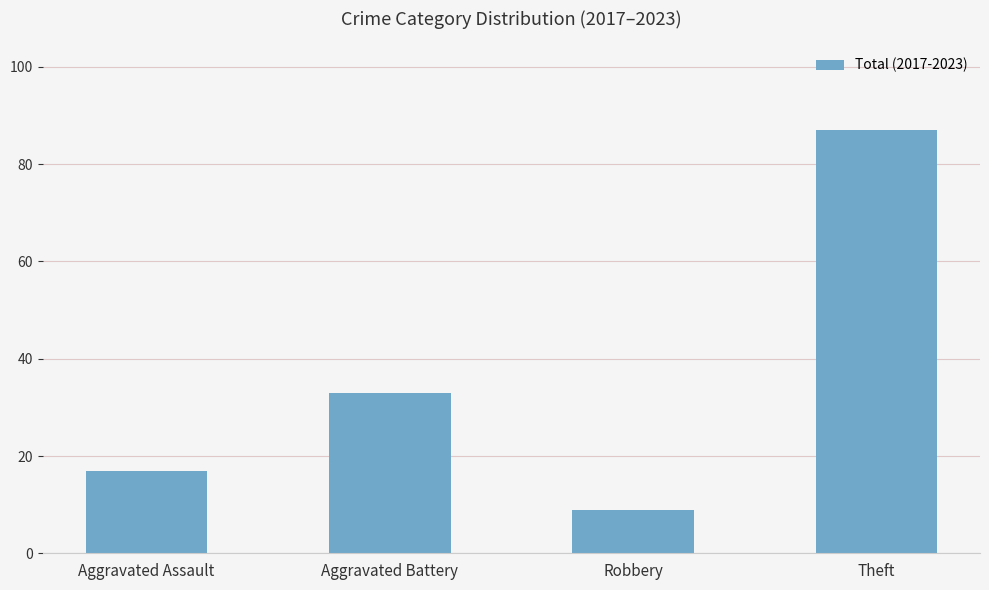

What is the change in value from Robbery to Theft?

+78